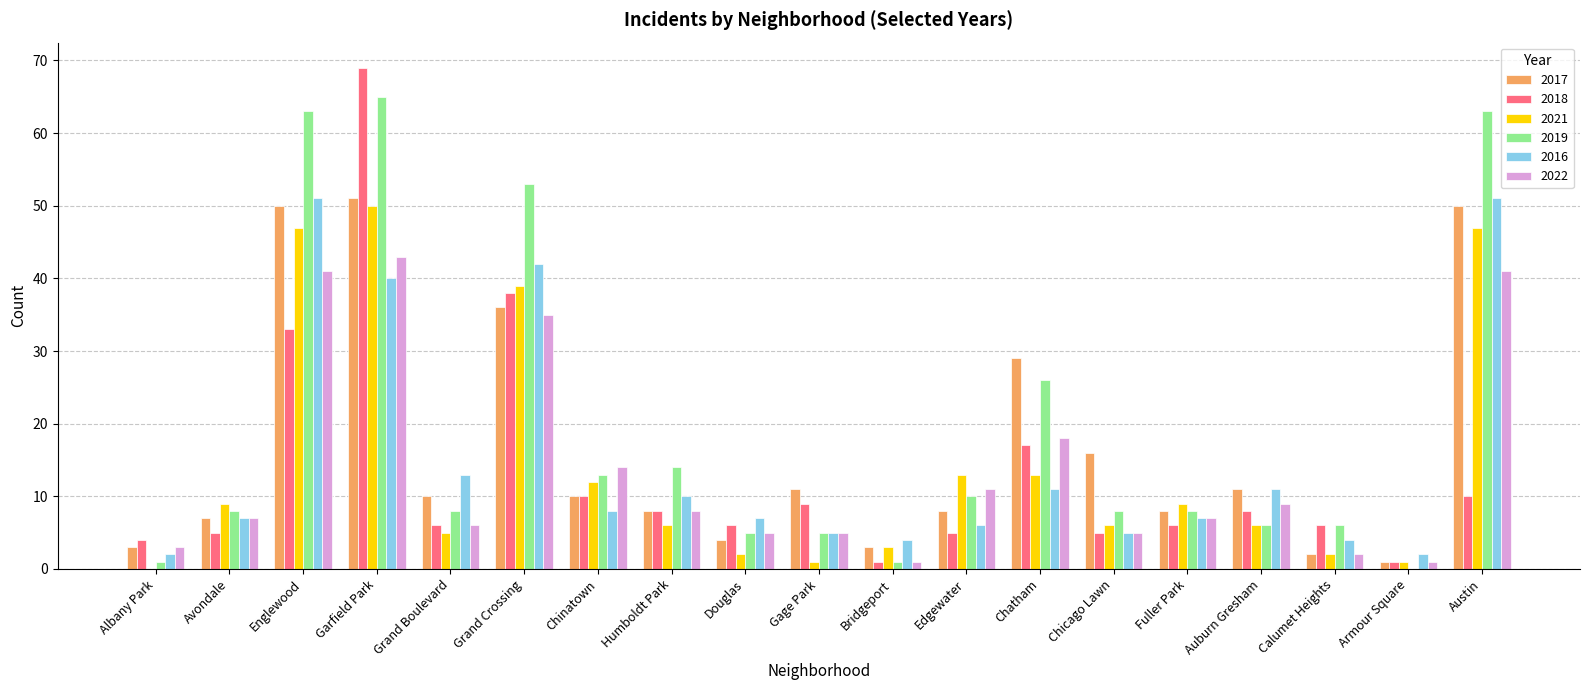

What is the sum of the 2021 values at Englewood and Grand Crossing?

86